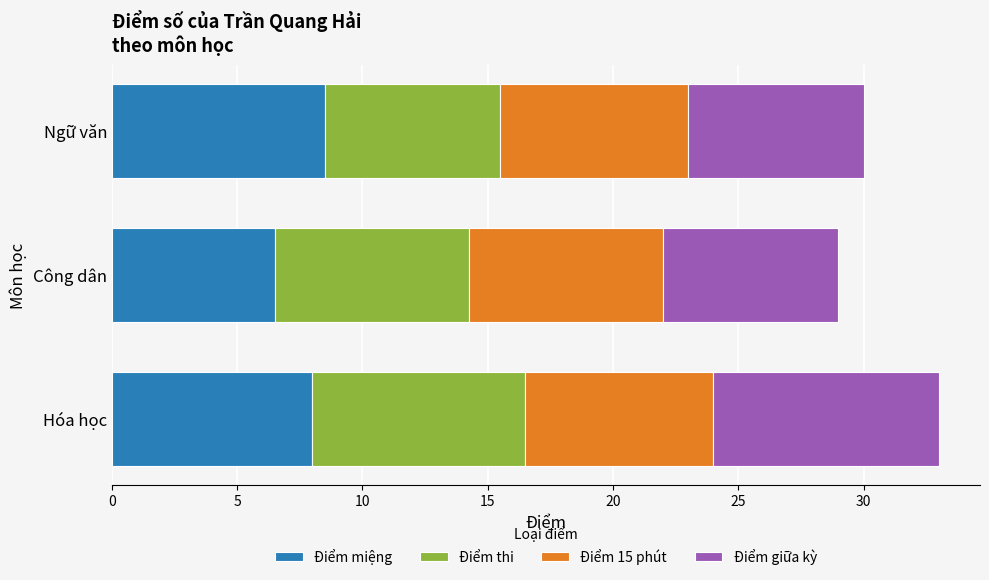

Count the number of data series in this chart.

4